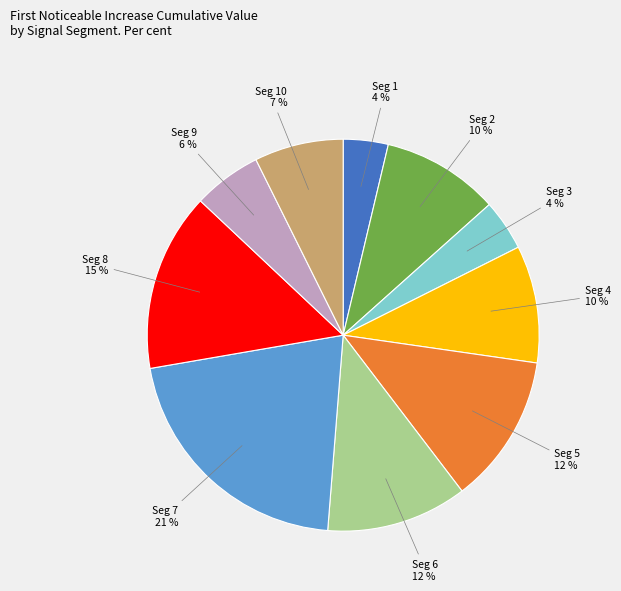

The Seg 4 slice represents 17% of the pie. True or false?

False